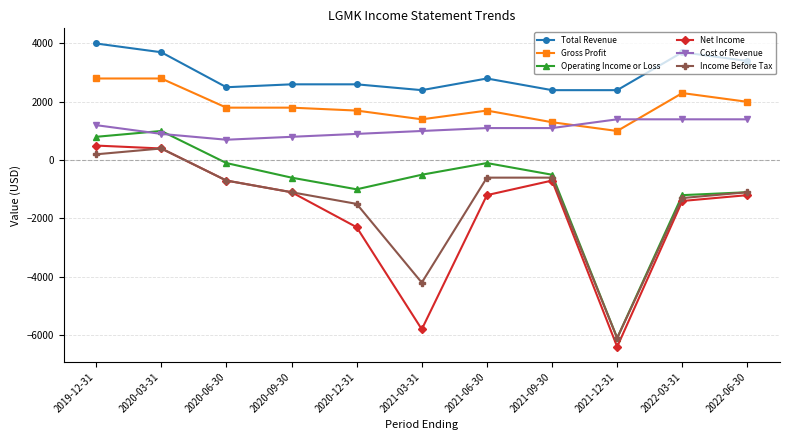

What is the label of the 9th point from the right?

2020-06-30